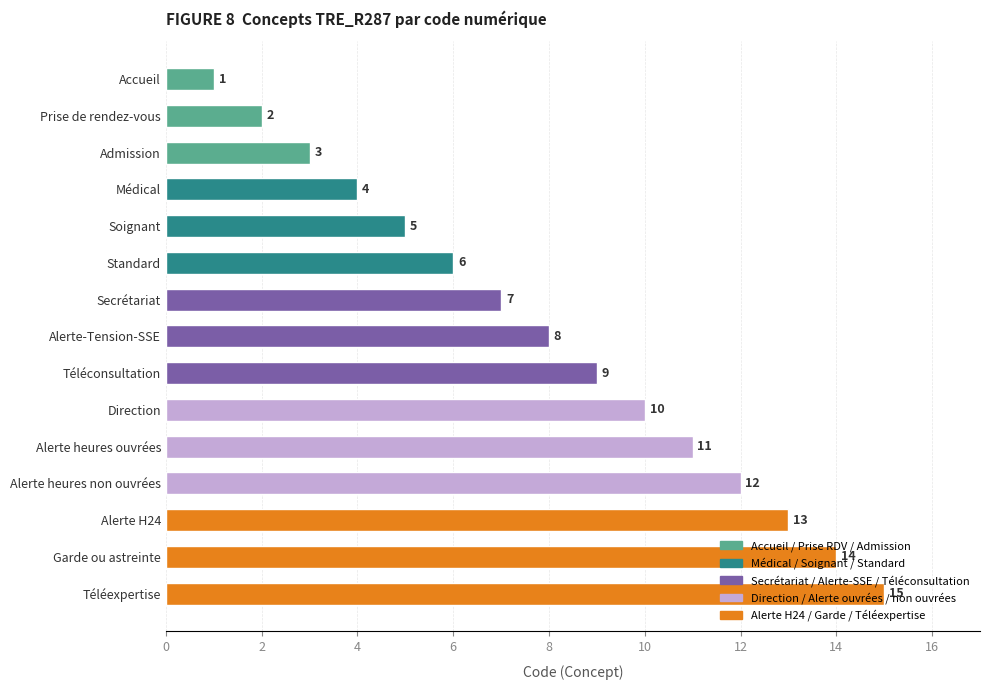

What is the average value?

8